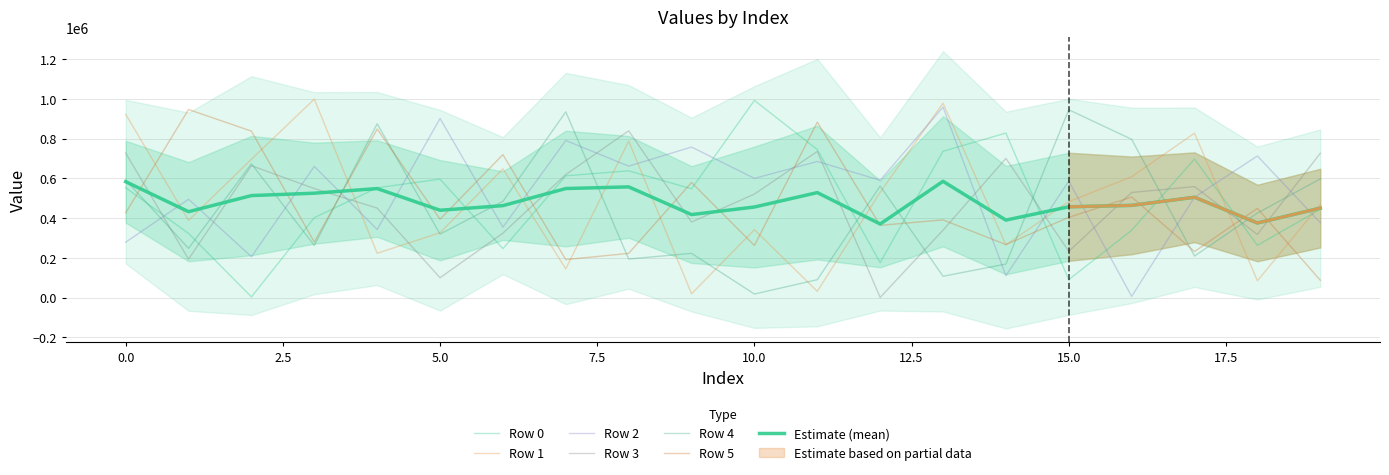

Reading left to right, what are all the values shown in this chart?

Row 0: 0=553392	1=323182	2=3863	3=402637	4=553115	5=596547	6=246461	7=613333	8=638403	9=548013	10=992811	11=745378	12=176317	13=736899	14=828491	15=90682	16=339228	17=697632	18=263415	19=444834
Row 1: 0=923056	1=389012	2=696671	3=999356	4=223656	5=326691	6=648279	7=144600	8=788109	9=19666	10=342211	11=31893	12=530469	13=978882	14=265624	15=483606	16=608452	17=827827	18=84792	19=469655
Row 2: 0=279013	1=495438	2=206216	3=660735	4=343104	5=901948	6=354907	7=791079	8=661953	9=757963	10=600450	11=685489	12=590946	13=959285	14=110746	15=586946	16=6401	17=505718	18=713168	19=377502
Row 3: 0=727806	1=193584	2=664348	3=549163	4=450821	5=100158	6=324805	7=619653	8=839772	9=380703	10=521284	11=736069	12=1075	13=339715	14=701068	15=232869	16=529347	17=559139	18=318269	19=726752
Row 4: 0=591947	1=248149	2=673802	3=262840	4=875158	5=319902	6=484762	7=935218	8=194419	9=223060	10=18272	11=90382	12=561632	13=107709	14=169218	15=945780	16=796991	17=209397	18=425682	19=597761
Row 5: 0=426960	1=947091	2=838085	3=279975	4=848582	5=394827	6=719908	7=191582	8=222873	9=579656	10=262521	11=883326	12=364012	13=391452	14=267210	15=404285	16=506353	17=232204	18=449496	19=87704